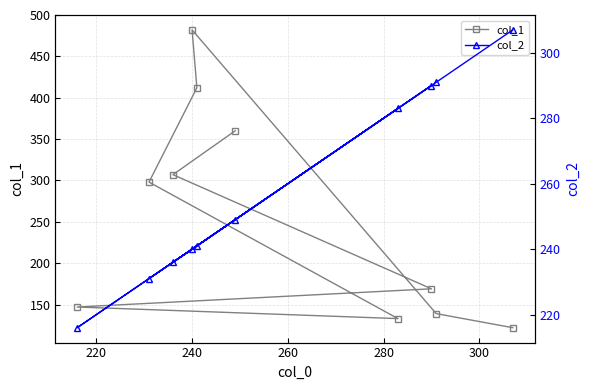

Where does the col_1 series first go above 298?

240